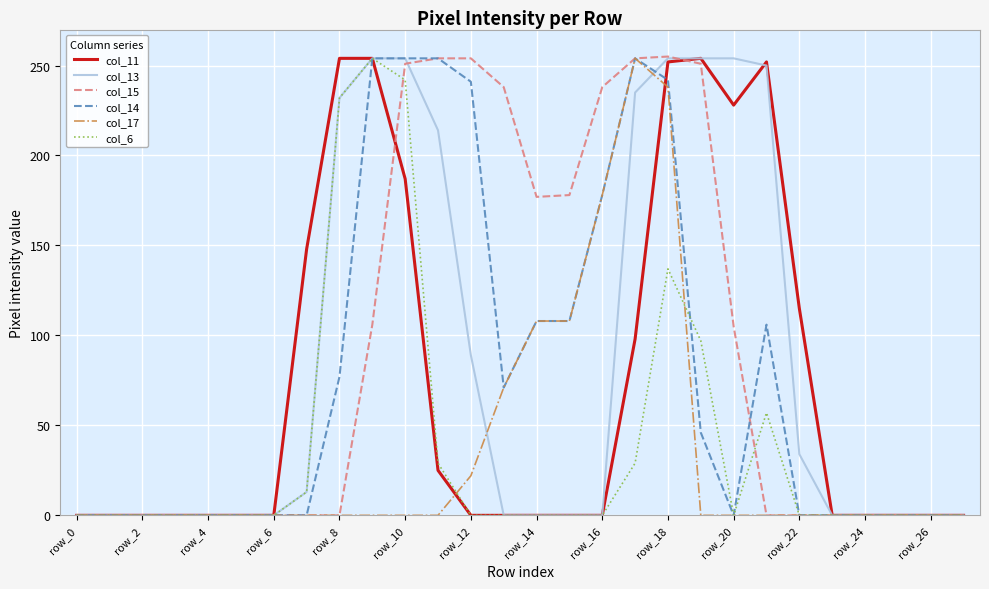

Count the number of data series in this chart.

6